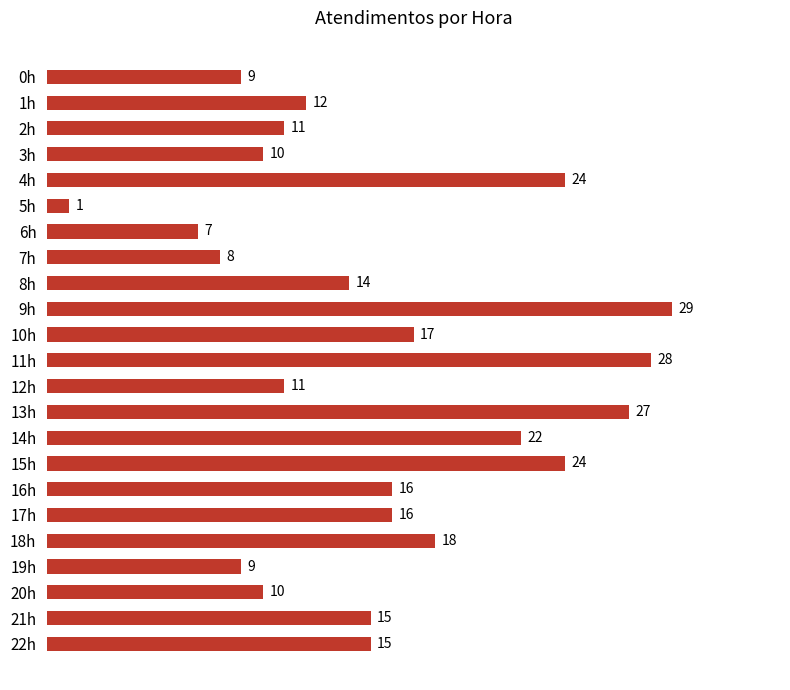

What is the ratio of the value at 7h to the value at 2h?

0.7